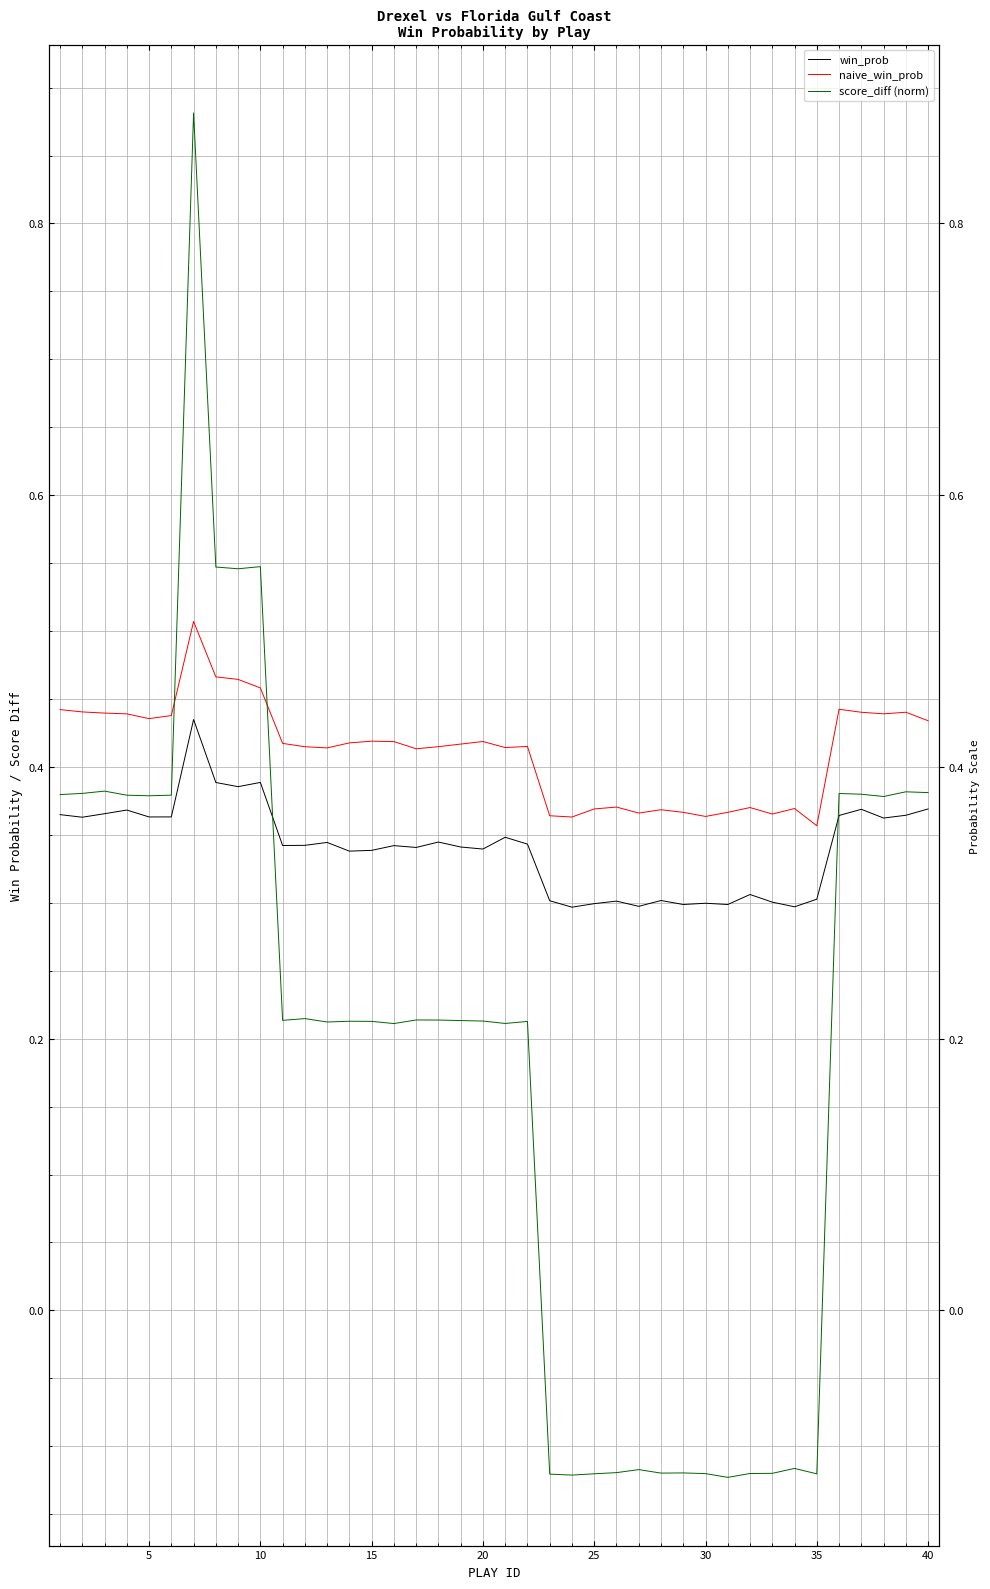

How many lines are shown in the chart?

3